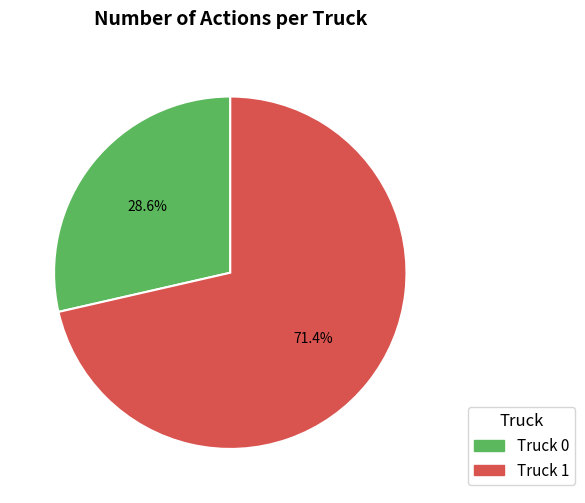

True or false: Truck 1 accounts for 71% of the total.

True